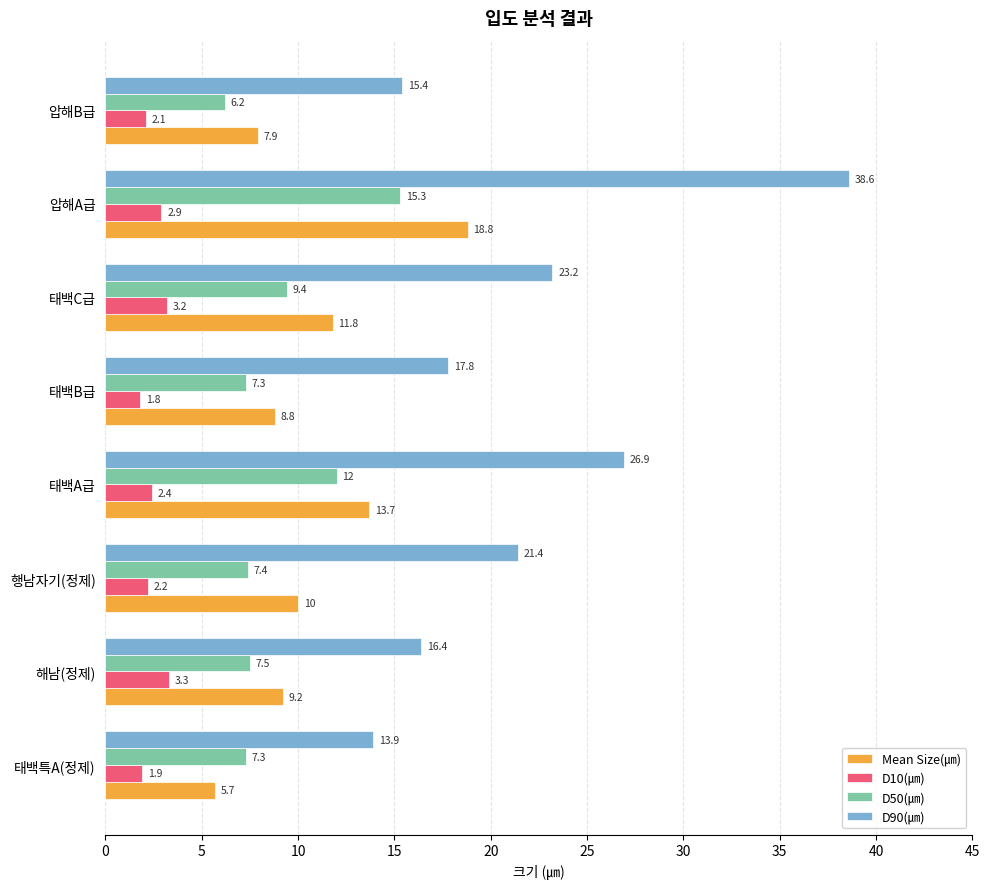

Which label corresponds to the smallest value in the chart?

태백B급